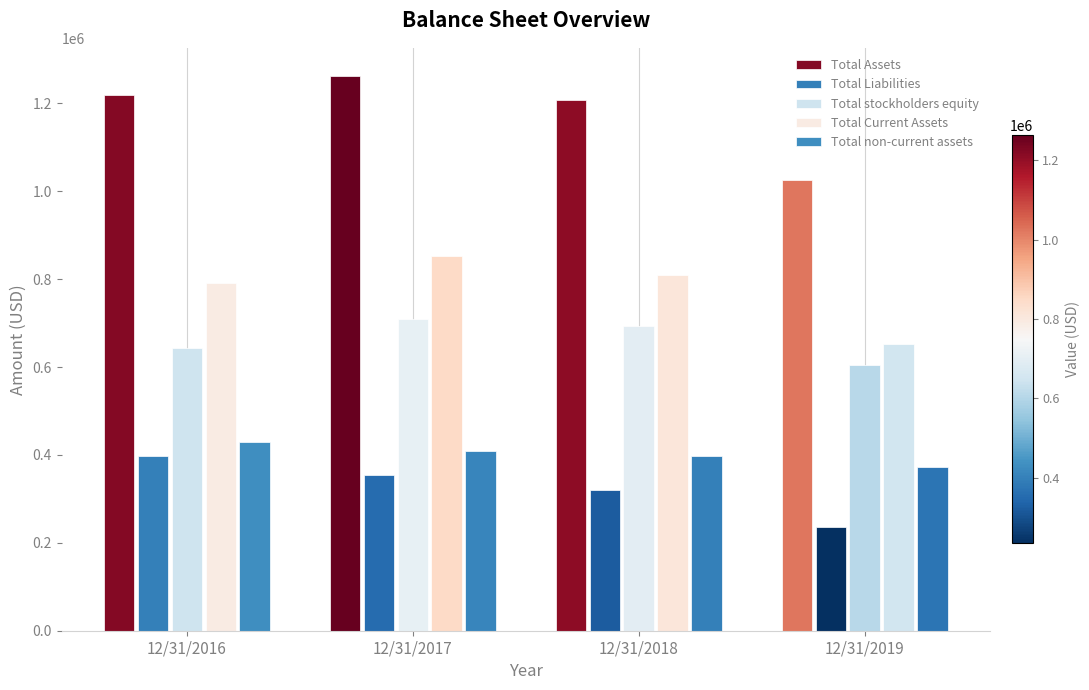

Count the number of categories in the chart.

4